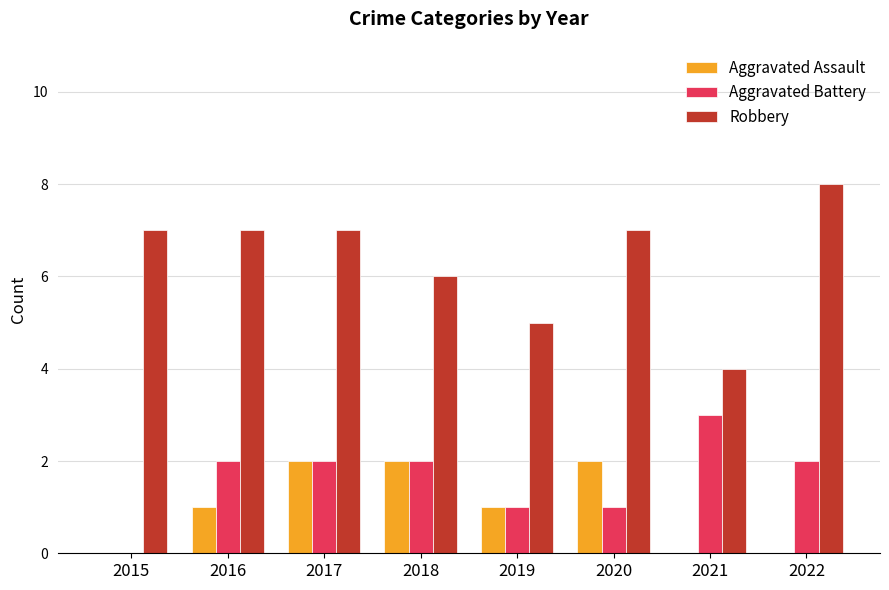

Reading left to right, transcribe all the data shown in this chart.

Aggravated Assault: 2015=0	2016=1	2017=2	2018=2	2019=1	2020=2	2021=0	2022=0
Aggravated Battery: 2015=0	2016=2	2017=2	2018=2	2019=1	2020=1	2021=3	2022=2
Robbery: 2015=7	2016=7	2017=7	2018=6	2019=5	2020=7	2021=4	2022=8